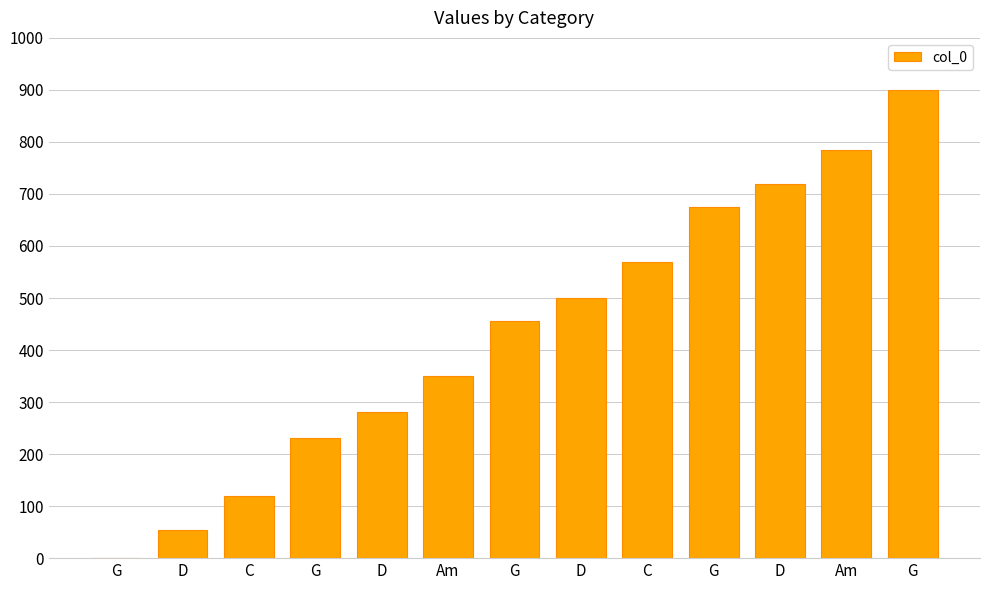

How many distinct data groups are displayed?

1